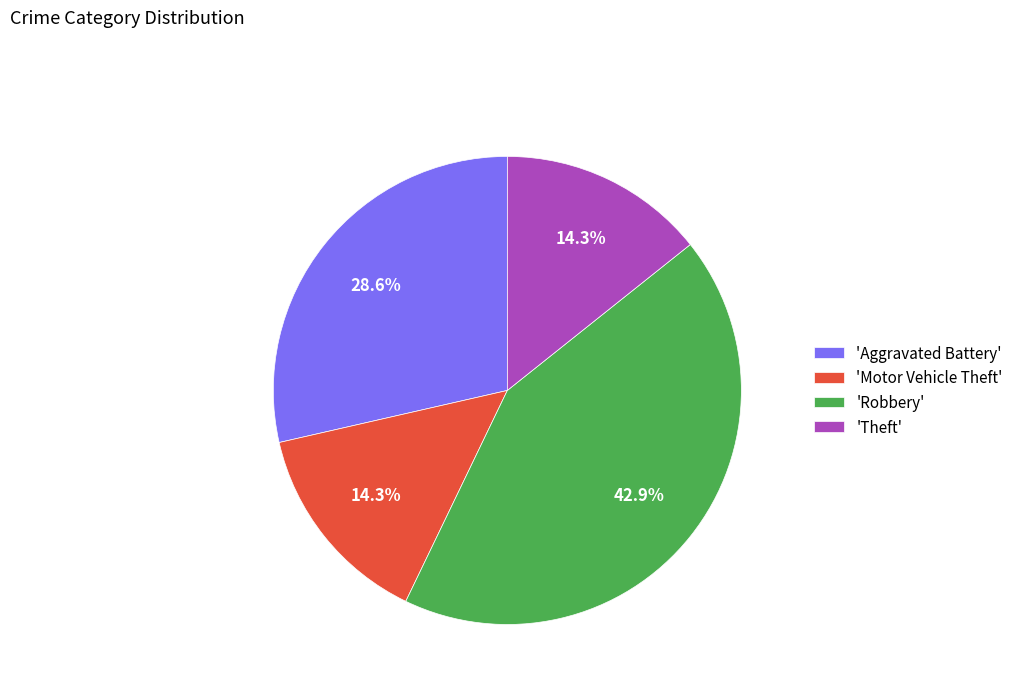

What percentage is NOT represented by 'Robbery'?

57.1%